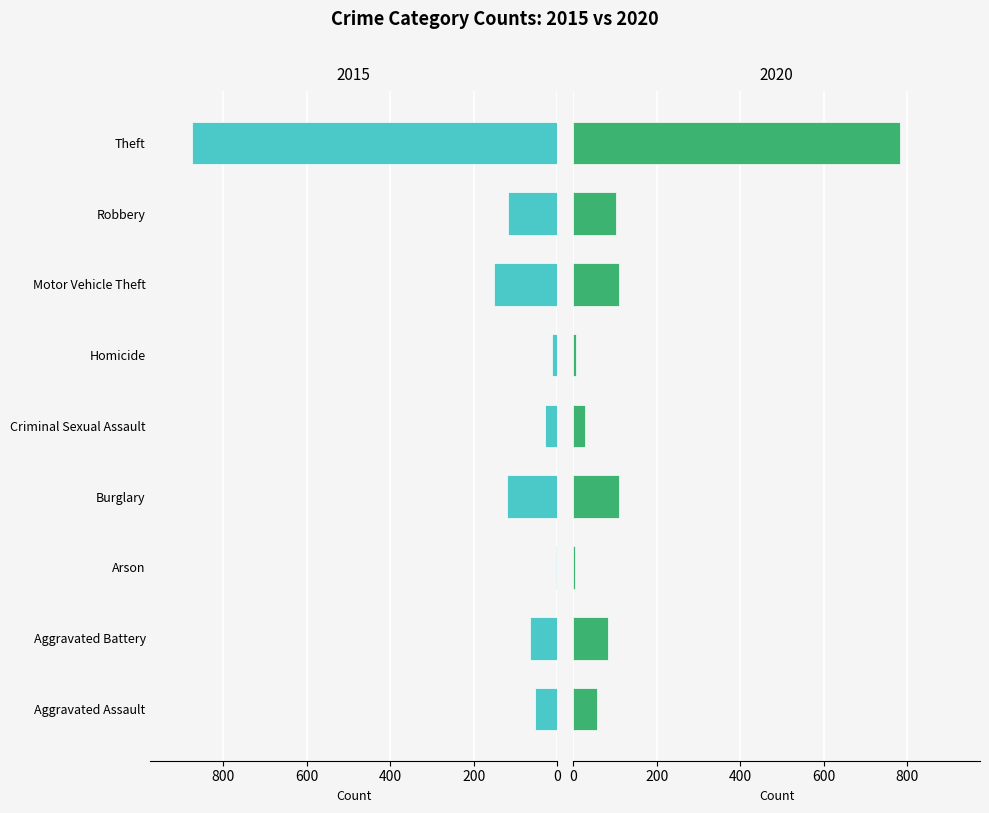

Which category has the highest value in the 2020 series?

Theft